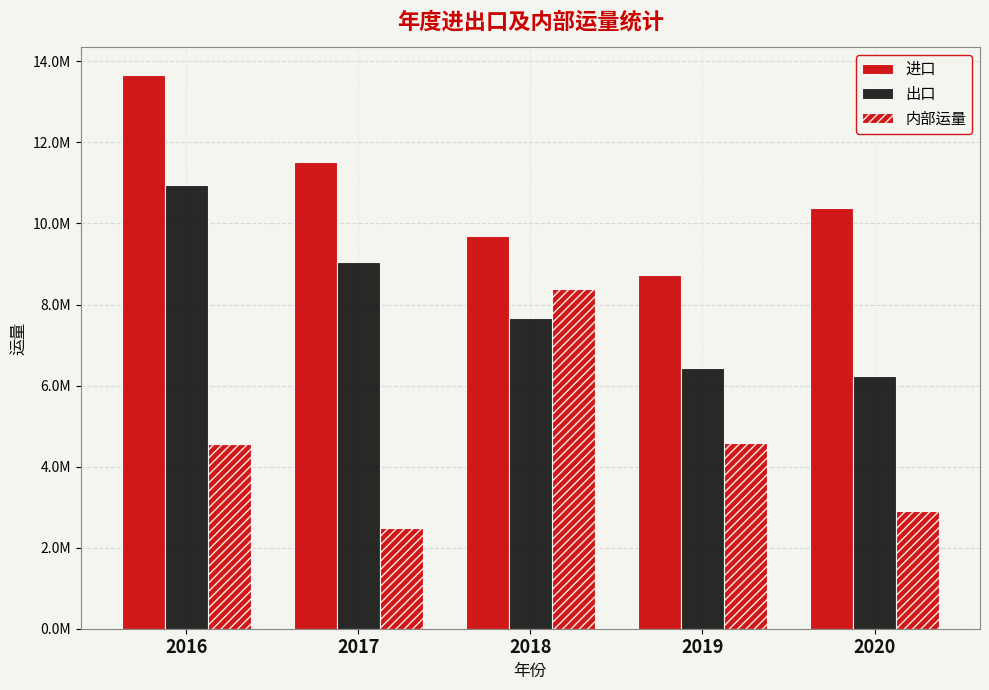

Does the chart contain stacked bars?

No